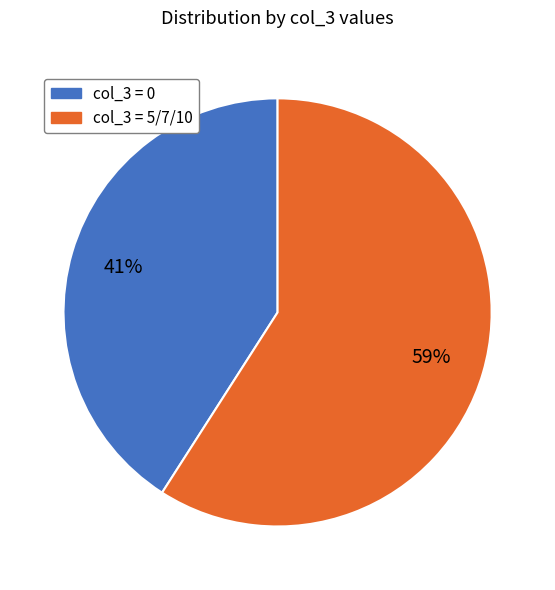

Is there any slice that represents more than half of the pie?

Yes